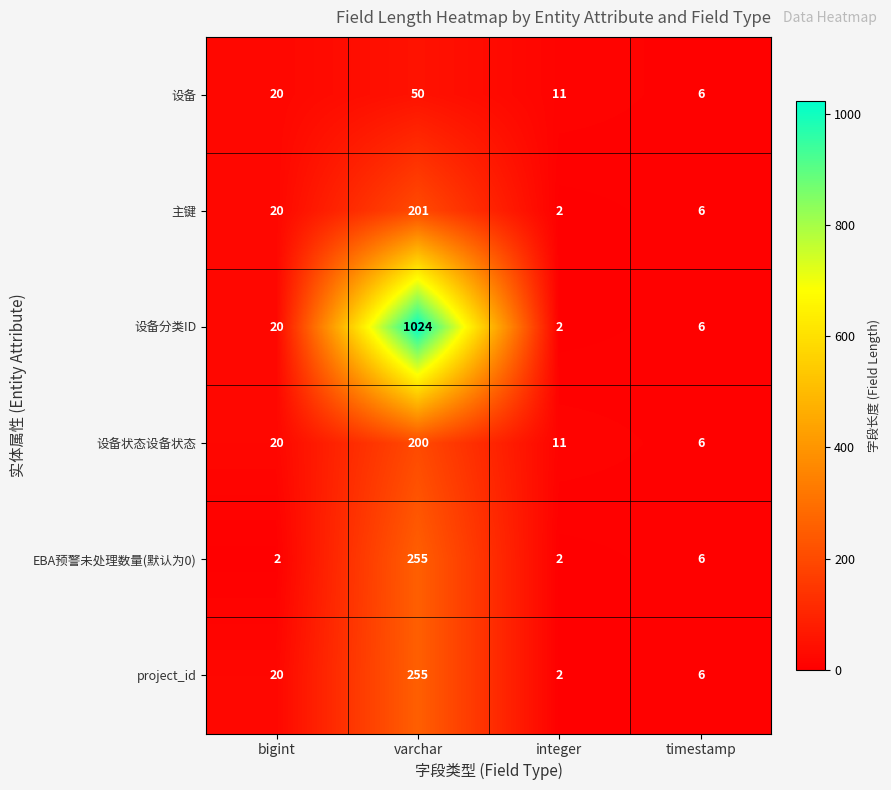

Reading left to right, transcribe all the data shown in this chart.

设备: 20	50	11	6
主键: 20	201	2	6
设备分类ID: 20	1024	2	6
设备状态设备状态: 20	200	11	6
EBA预警未处理数量(默认为0): 2	255	2	6
project_id: 20	255	2	6